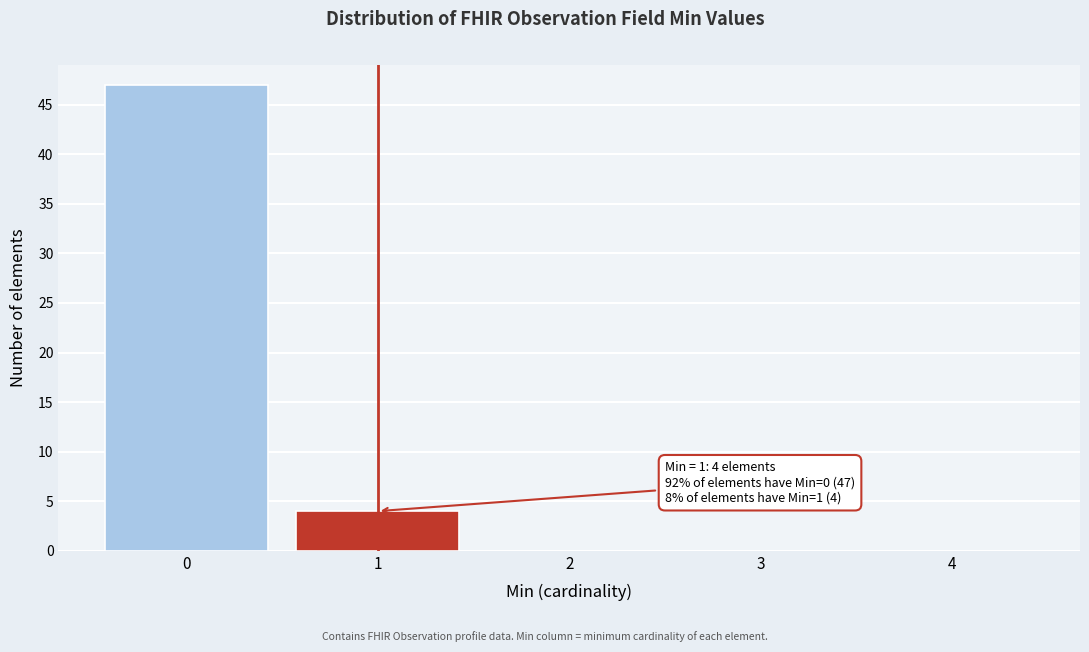

Reading right to left, list all the values displayed in this chart.

4=0	3=0	2=0	1=4	0=47